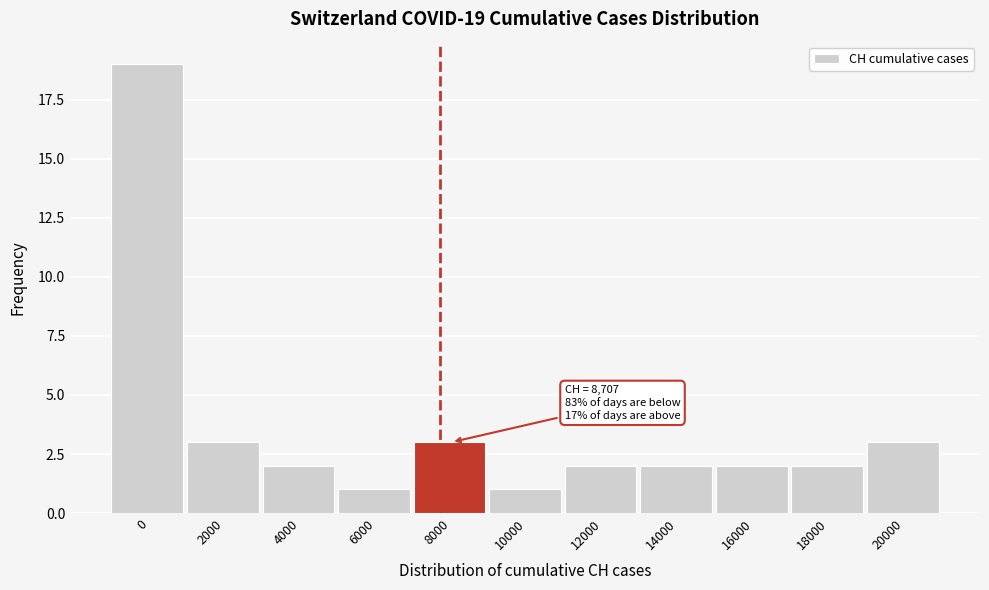

Reading left to right, extract all data points from this chart.

19	3	2	1	3	1	2	2	2	2	3